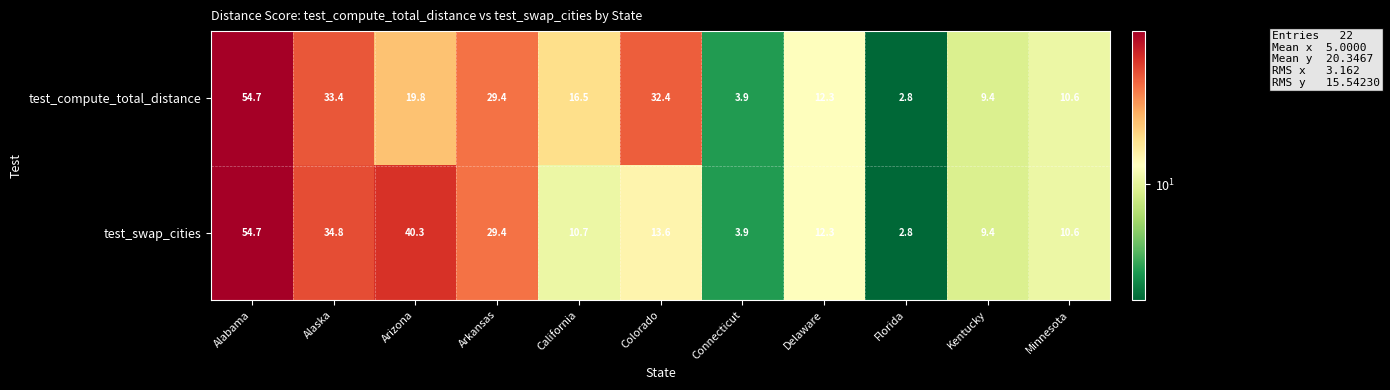

What is the total value across all series at Minnesota?

21.2